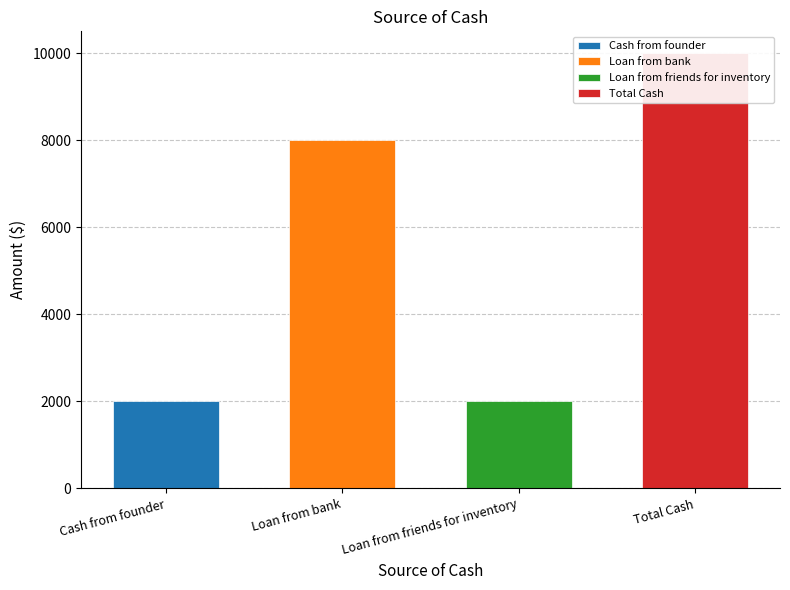

Does the chart contain stacked bars?

No